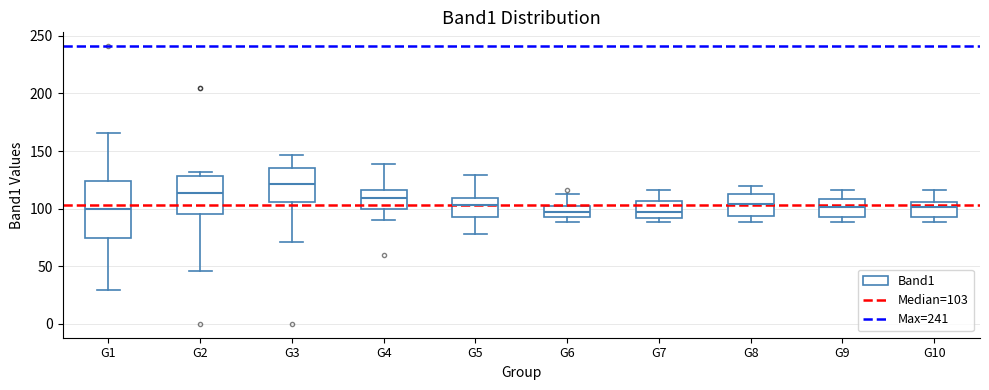

Which box is the tallest, from its lower edge to its upper edge?

G1